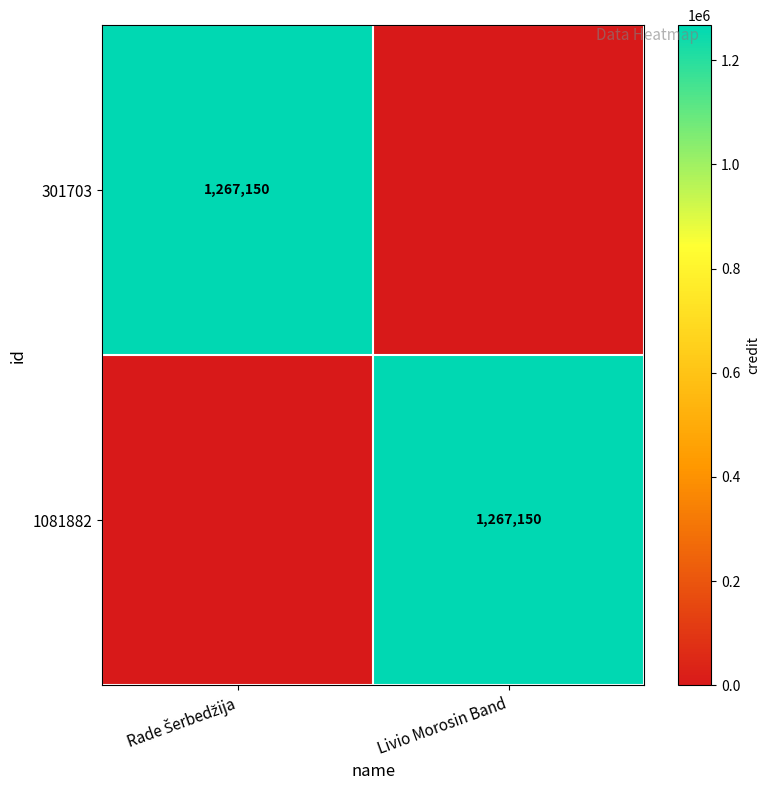

True or false: 1081882 has a value of 1267150 at Livio Morosin Band.

True